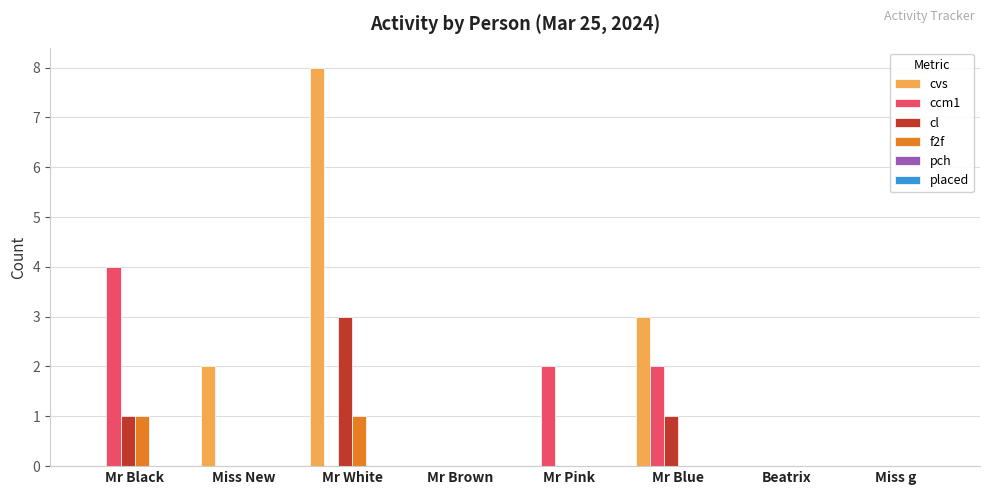

True or false: ccm1 has a value of 4 at Mr Black.

True